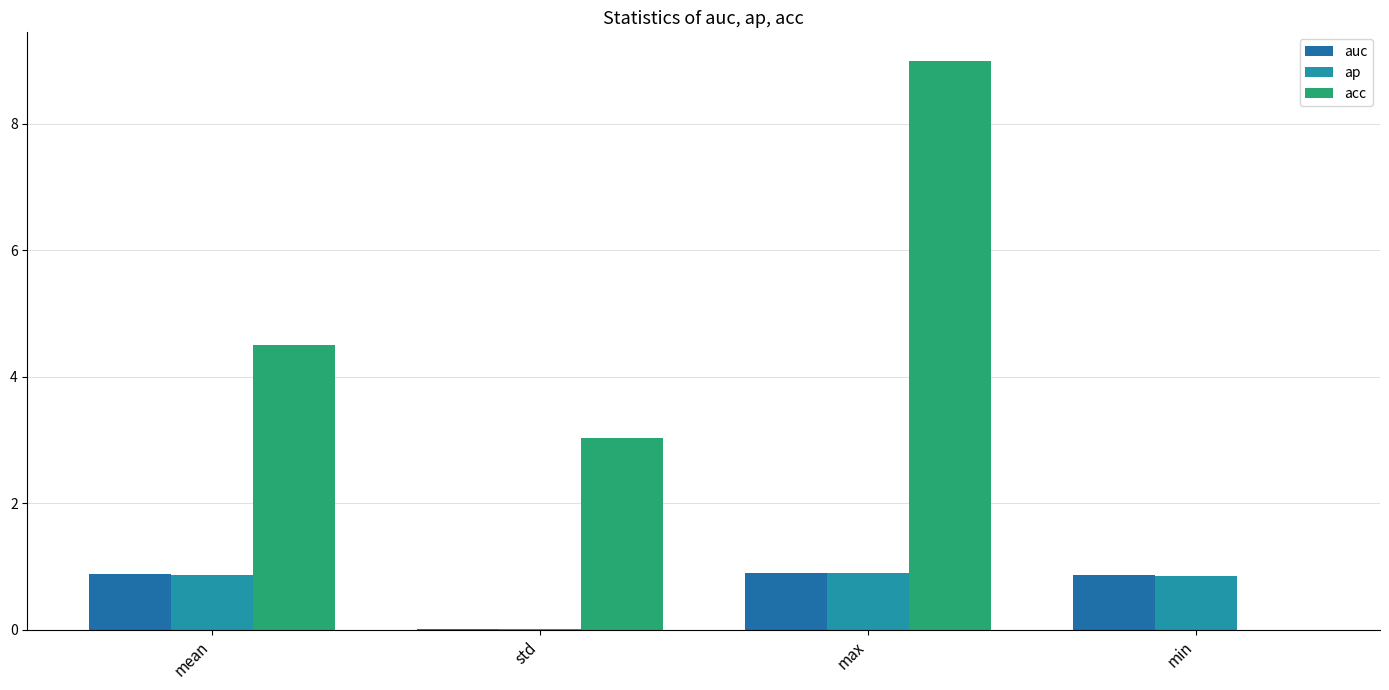

What is the label of the 4th bar from the right?

mean